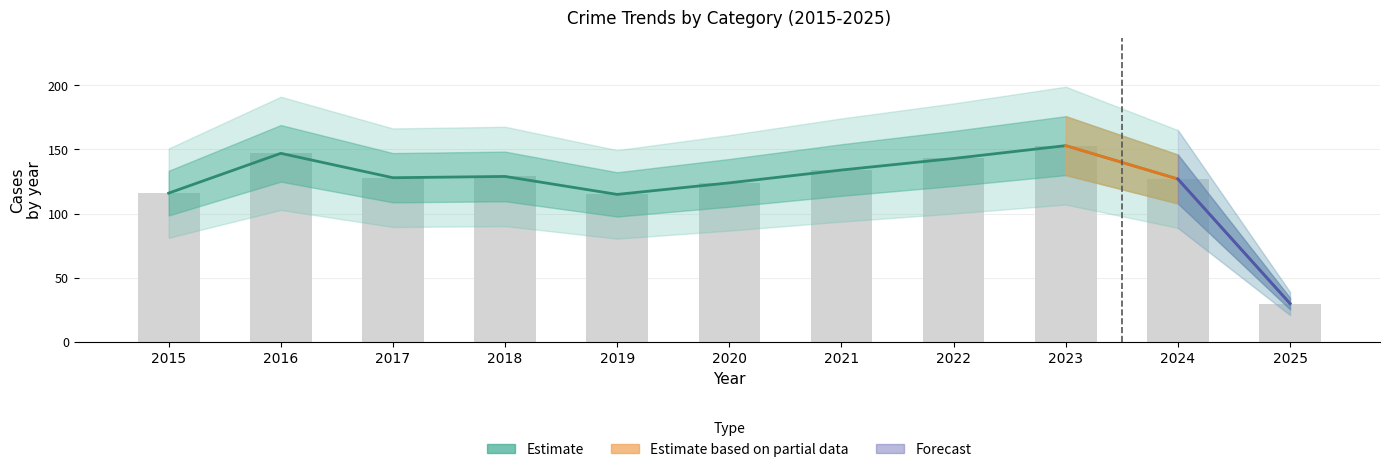

How many groups of bars are there?

11